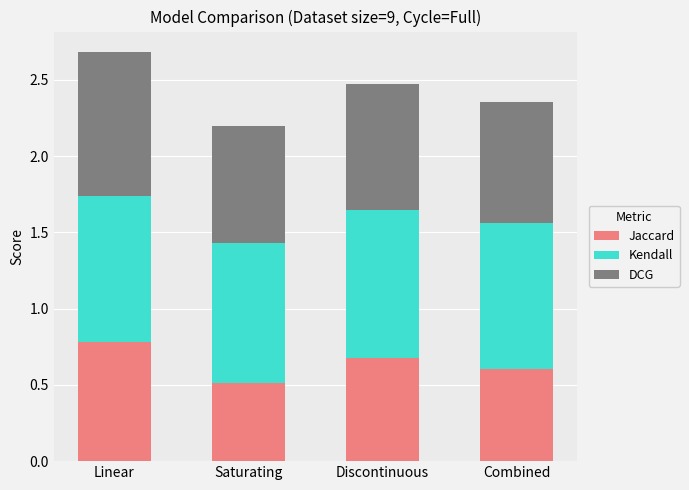

What is the sum of the Jaccard values at Combined and Discontinuous?

1.3